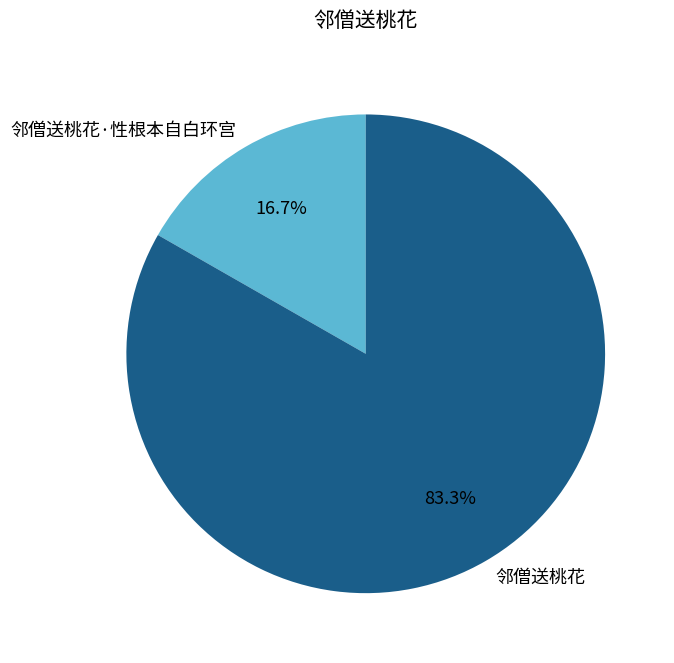

What is the majority slice?

邻僧送桃花